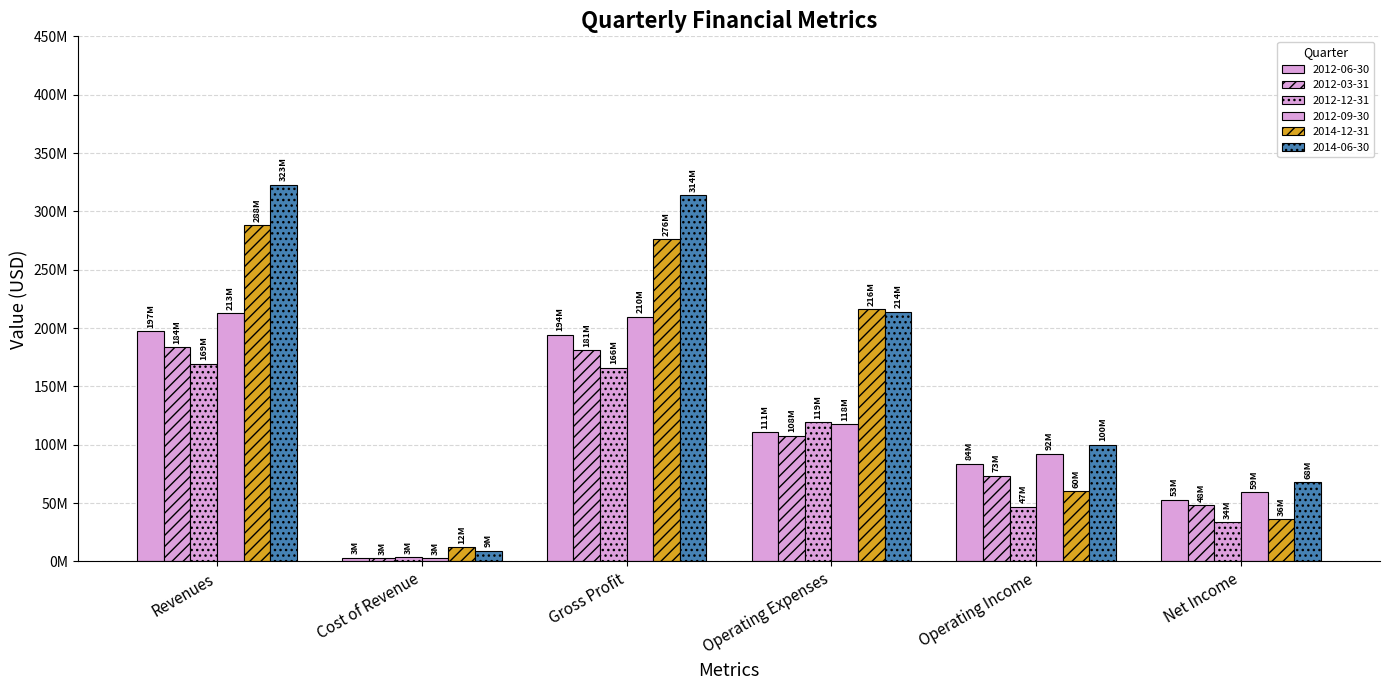

Which label corresponds to the smallest value in the chart?

Cost of Revenue